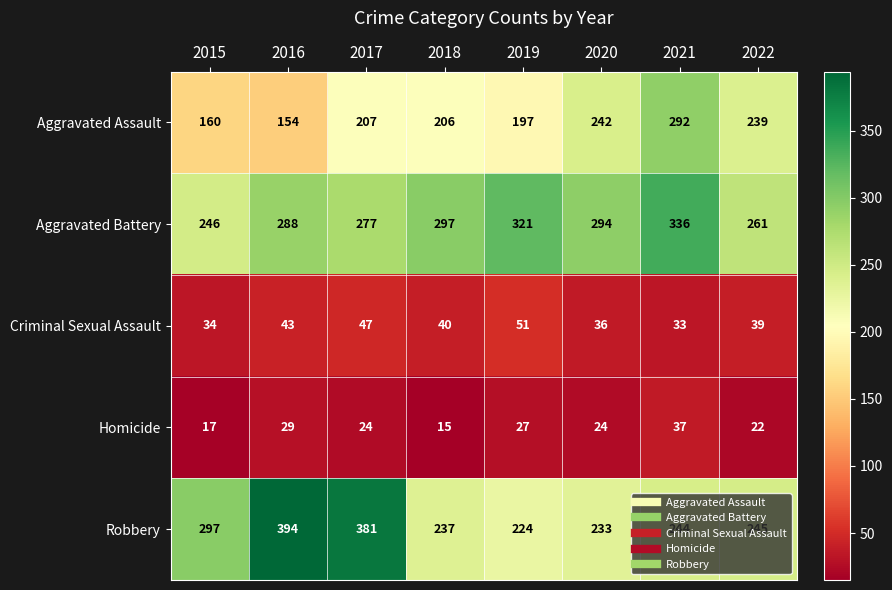

At which category does the chart reach its minimum across all series?

2018